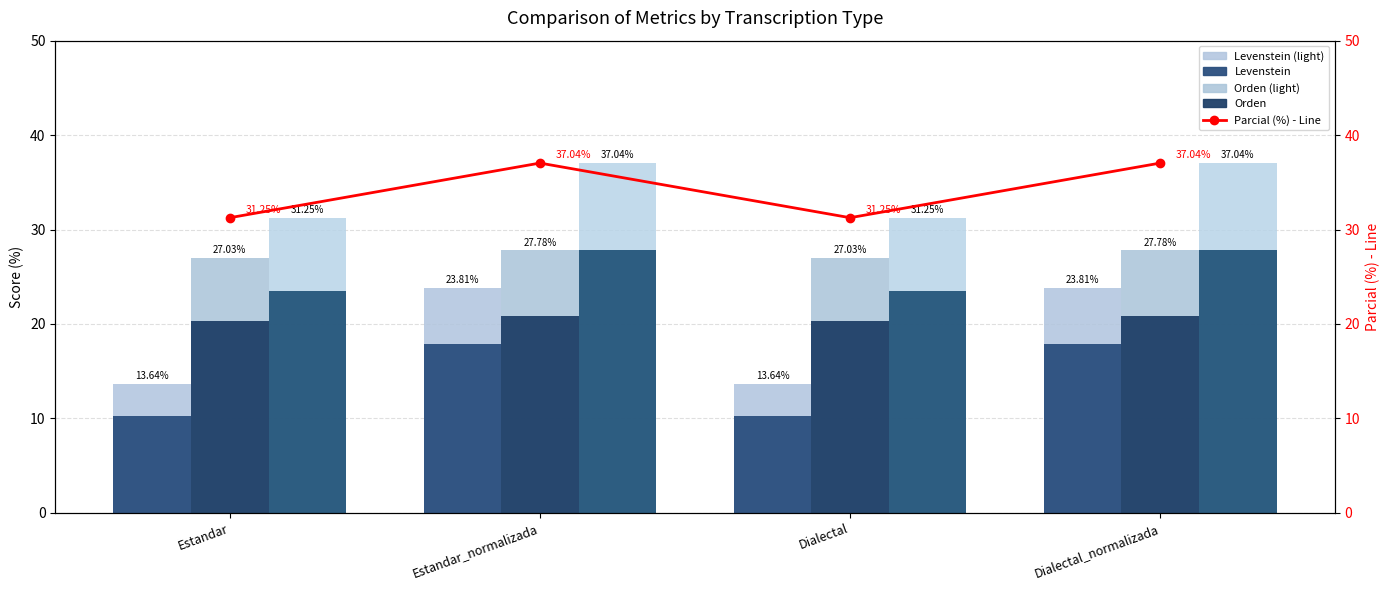

How many groups of bars are there?

4